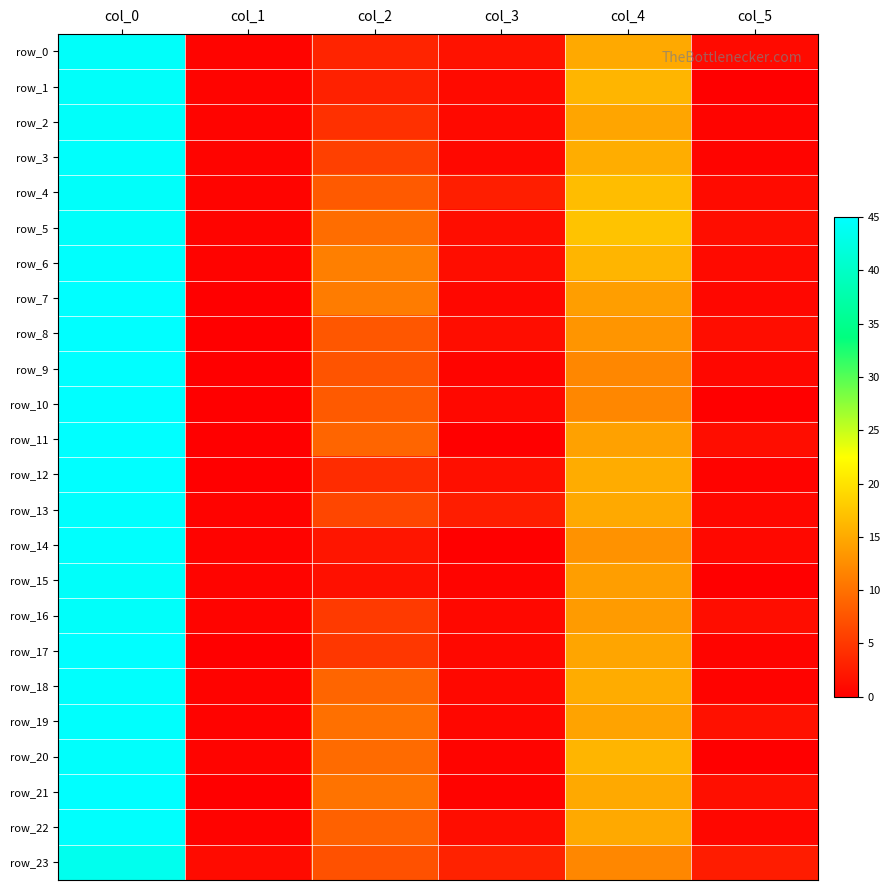

Reading left to right, what are all the values shown in this chart?

row_0: col_0=44.5	col_1=0.5	col_2=3.3	col_3=1.7	col_4=15.0	col_5=1.0
row_1: col_0=44.5	col_1=0.5	col_2=3.0	col_3=1.0	col_4=16.0	col_5=0.0
row_2: col_0=44.5	col_1=0.5	col_2=4.3	col_3=0.9	col_4=14.7	col_5=0.5
row_3: col_0=44.7	col_1=0.5	col_2=5.8	col_3=0.8	col_4=15.3	col_5=0.5
row_4: col_0=44.5	col_1=0.5	col_2=8.0	col_3=2.7	col_4=16.8	col_5=1.1
row_5: col_0=44.5	col_1=0.5	col_2=9.8	col_3=1.3	col_4=17.2	col_5=1.3
row_6: col_0=44.8	col_1=0.4	col_2=11.2	col_3=1.3	col_4=16.0	col_5=1.0
row_7: col_0=45.0	col_1=0.0	col_2=11.0	col_3=0.7	col_4=14.0	col_5=0.7
row_8: col_0=45.0	col_1=0.0	col_2=7.8	col_3=1.3	col_4=13.2	col_5=1.3
row_9: col_0=45.0	col_1=0.0	col_2=7.5	col_3=0.5	col_4=12.0	col_5=0.7
row_10: col_0=45.0	col_1=0.0	col_2=8.0	col_3=0.8	col_4=12.0	col_5=0.0
row_11: col_0=45.0	col_1=0.0	col_2=9.0	col_3=0.0	col_4=14.2	col_5=1.3
row_12: col_0=45.0	col_1=0.0	col_2=4.0	col_3=1.4	col_4=15.2	col_5=0.4
row_13: col_0=44.8	col_1=0.4	col_2=6.2	col_3=2.7	col_4=15.0	col_5=0.7
row_14: col_0=44.8	col_1=0.4	col_2=2.0	col_3=0.0	col_4=13.0	col_5=0.8
row_15: col_0=44.5	col_1=0.5	col_2=1.5	col_3=0.5	col_4=14.0	col_5=0.0
row_16: col_0=44.5	col_1=0.5	col_2=5.2	col_3=0.8	col_4=13.8	col_5=1.3
row_17: col_0=45.0	col_1=0.0	col_2=5.0	col_3=0.8	col_4=14.7	col_5=0.5
row_18: col_0=44.8	col_1=0.4	col_2=9.0	col_3=0.8	col_4=15.2	col_5=0.4
row_19: col_0=44.8	col_1=0.4	col_2=10.0	col_3=0.7	col_4=14.5	col_5=1.7
row_20: col_0=44.7	col_1=0.5	col_2=9.5	col_3=0.5	col_4=16.0	col_5=0.0
row_21: col_0=45.0	col_1=0.0	col_2=10.2	col_3=0.4	col_4=15.0	col_5=1.4
row_22: col_0=44.8	col_1=0.4	col_2=8.7	col_3=1.2	col_4=15.0	col_5=0.7
row_23: col_0=43.5	col_1=1.1	col_2=7.2	col_3=3.1	col_4=12.0	col_5=2.5